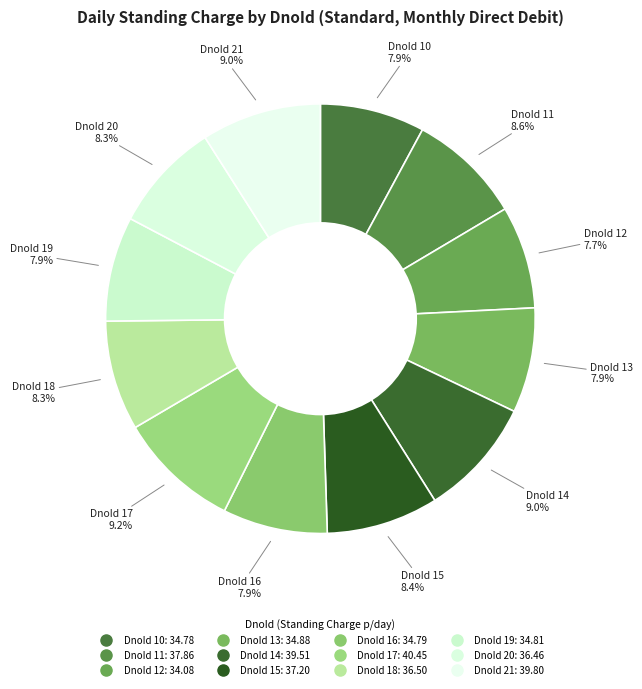

Is DnoId 18 the majority of the pie?

No